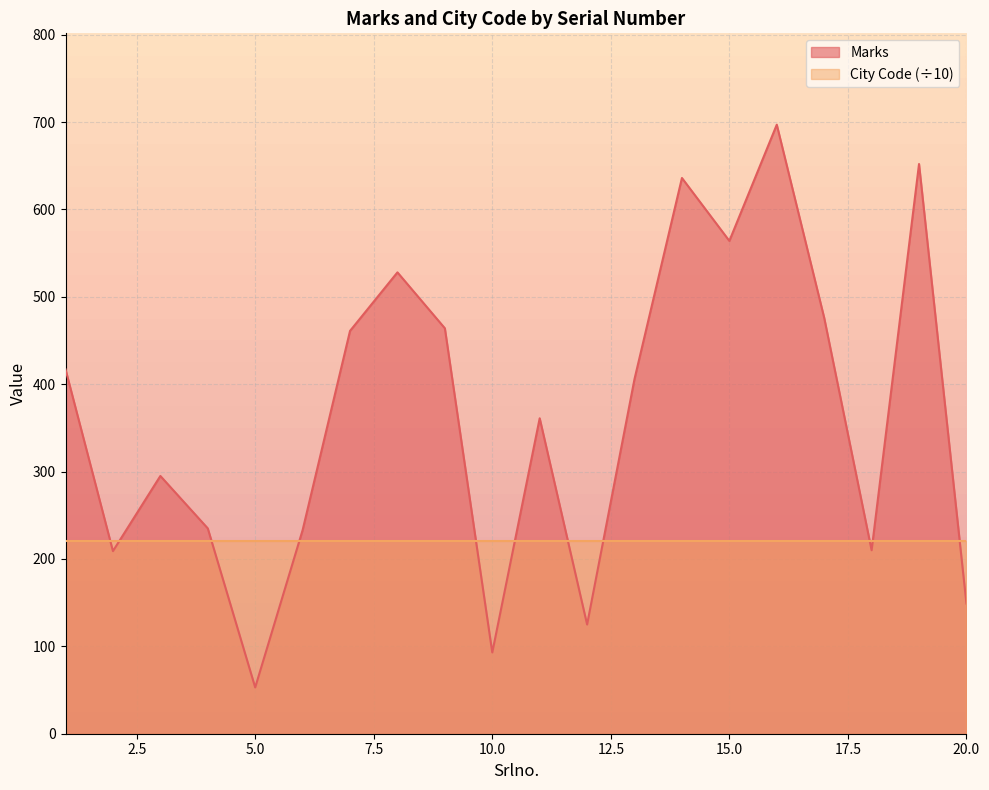

How many interior local valleys (lower than both neighbors) does the data have?

6